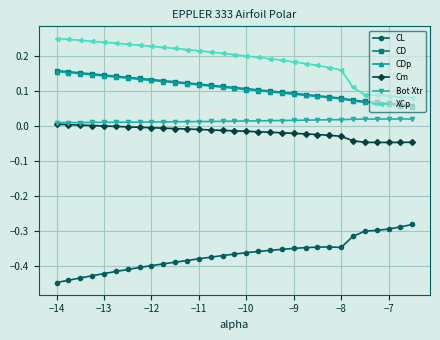

True or false: Cm and CD cross at least once.

False